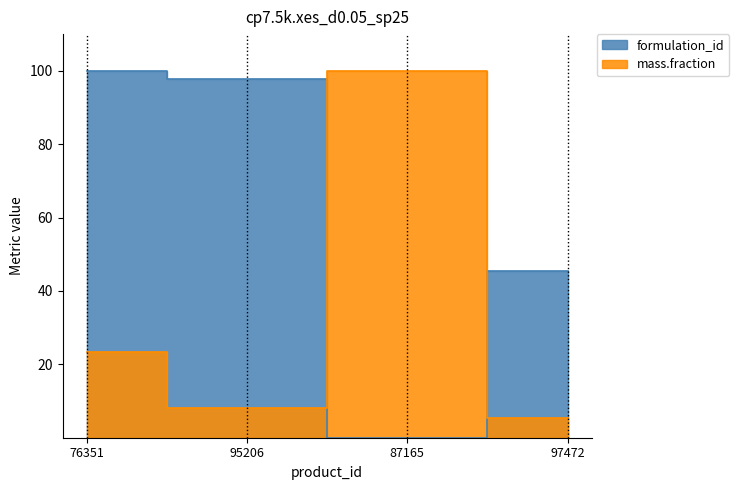

True or false: mass.fraction has a value of 5.3 at 97472.

True